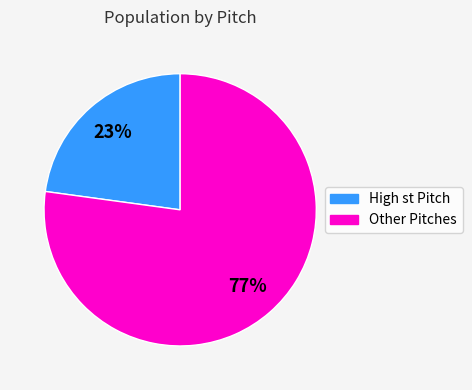

To the nearest percent, what is the average slice percentage?

50%